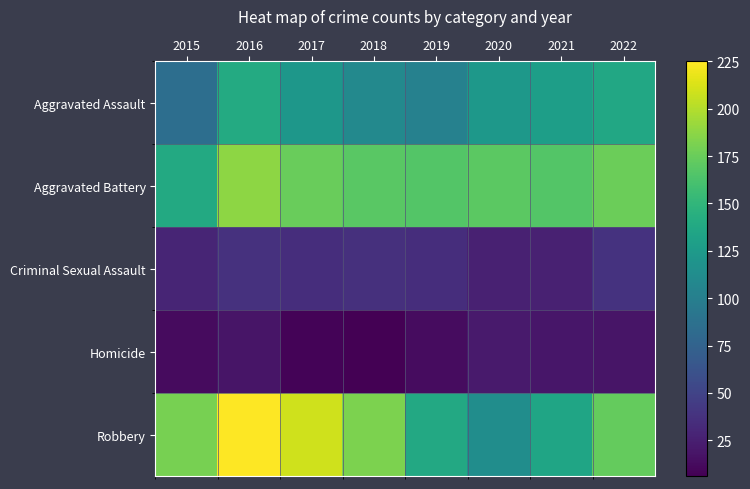

Reading left to right, what are all the values shown in this chart?

Aggravated Assault: 2015=85	2016=140	2017=122	2018=109	2019=102	2020=123	2021=129	2022=137
Aggravated Battery: 2015=139	2016=188	2017=175	2018=169	2019=166	2020=170	2021=166	2022=176
Criminal Sexual Assault: 2015=29	2016=37	2017=35	2018=36	2019=35	2020=26	2021=26	2022=38
Homicide: 2015=12	2016=18	2017=8	2018=6	2019=13	2020=22	2021=19	2022=18
Robbery: 2015=180	2016=225	2017=209	2018=182	2019=138	2020=113	2021=135	2022=173